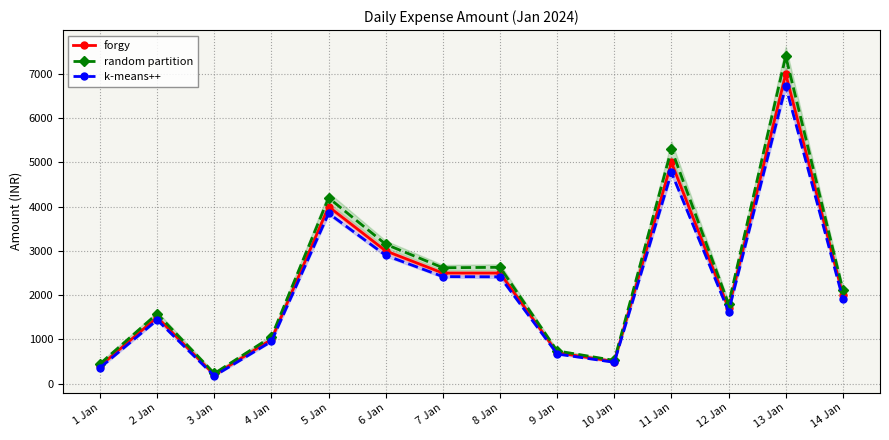

What is the spread (max minus min) of values at 11 Jan?

525.0